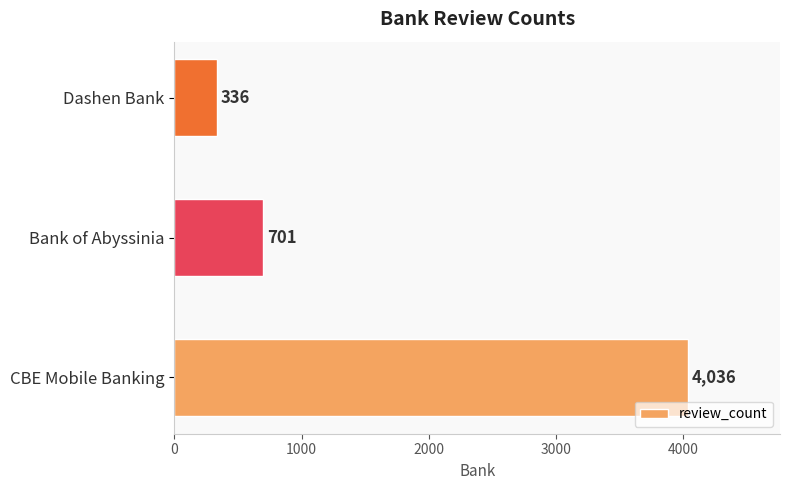

How many categories are shown in the chart?

3